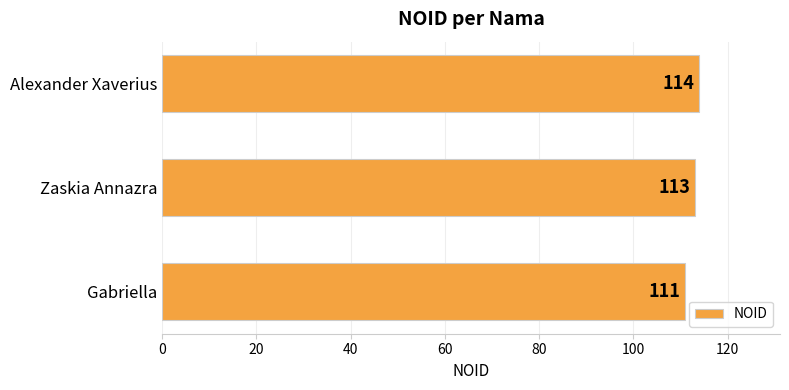

Is it true that the value at Gabriella is 199?

False